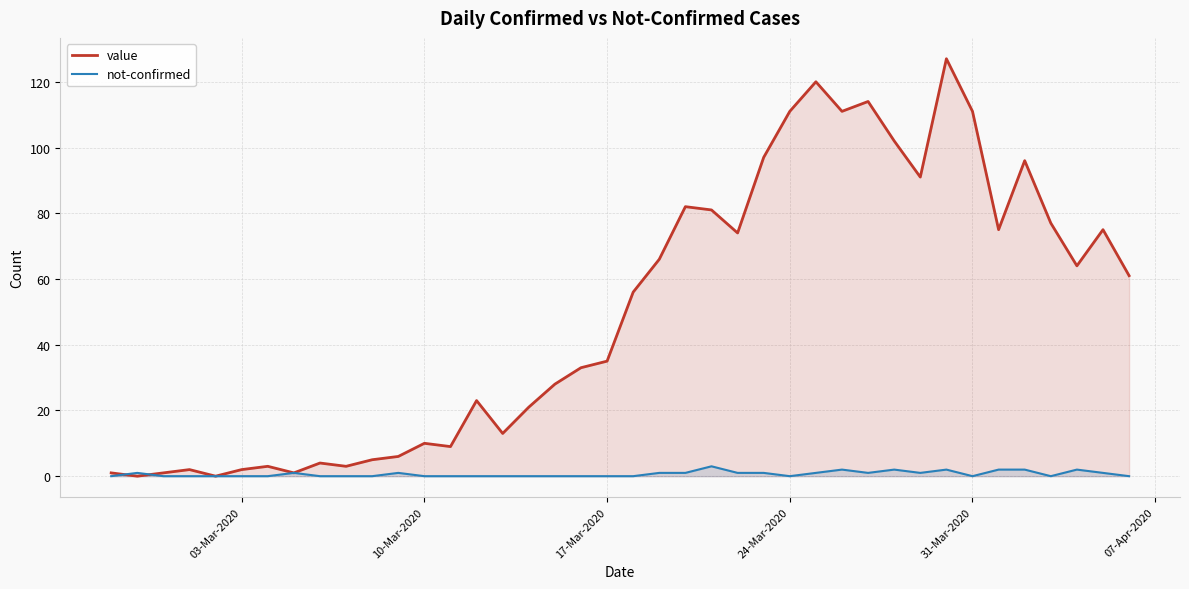

Rank the series by their maximum value, from lowest to highest.

not-confirmed, value